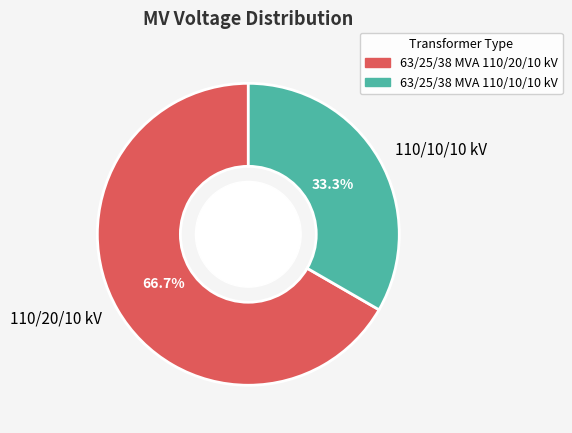

To the nearest percent, what is the difference between the largest and smallest slice percentages?

33%